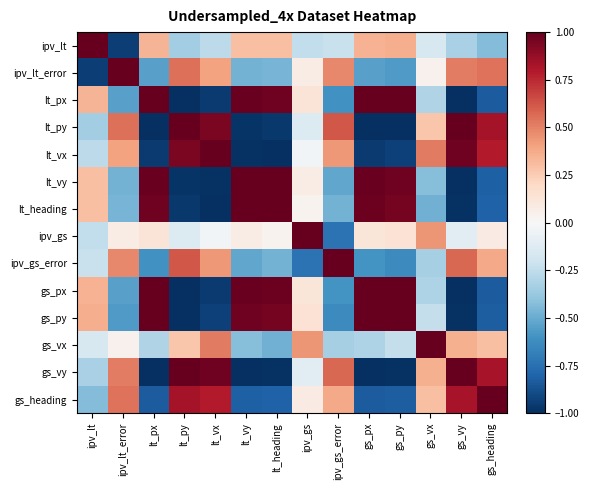

Reading left to right, list all the values displayed in this chart.

ipv_lt: ipv_lt=1.0	ipv_lt_error=-0.9	lt_px=0.3	lt_py=-0.4	lt_vx=-0.3	lt_vy=0.3	lt_heading=0.3	ipv_gs=-0.2	ipv_gs_error=-0.2	gs_px=0.3	gs_py=0.4	gs_vx=-0.2	gs_vy=-0.3	gs_heading=-0.4
ipv_lt_error: ipv_lt=-0.9	ipv_lt_error=1.0	lt_px=-0.5	lt_py=0.6	lt_vx=0.4	lt_vy=-0.5	lt_heading=-0.5	ipv_gs=0.1	ipv_gs_error=0.5	gs_px=-0.5	gs_py=-0.6	gs_vx=0.0	gs_vy=0.5	gs_heading=0.5
lt_px: ipv_lt=0.3	ipv_lt_error=-0.5	lt_px=1.0	lt_py=-1.0	lt_vx=-1.0	lt_vy=1.0	lt_heading=1.0	ipv_gs=0.1	ipv_gs_error=-0.6	gs_px=1.0	gs_py=1.0	gs_vx=-0.3	gs_vy=-1.0	gs_heading=-0.8
lt_py: ipv_lt=-0.4	ipv_lt_error=0.6	lt_px=-1.0	lt_py=1.0	lt_vx=0.9	lt_vy=-1.0	lt_heading=-1.0	ipv_gs=-0.1	ipv_gs_error=0.6	gs_px=-1.0	gs_py=-1.0	gs_vx=0.3	gs_vy=1.0	gs_heading=0.8
lt_vx: ipv_lt=-0.3	ipv_lt_error=0.4	lt_px=-1.0	lt_py=0.9	lt_vx=1.0	lt_vy=-1.0	lt_heading=-1.0	ipv_gs=-0.0	ipv_gs_error=0.4	gs_px=-1.0	gs_py=-0.9	gs_vx=0.5	gs_vy=1.0	gs_heading=0.8
lt_vy: ipv_lt=0.3	ipv_lt_error=-0.5	lt_px=1.0	lt_py=-1.0	lt_vx=-1.0	lt_vy=1.0	lt_heading=1.0	ipv_gs=0.1	ipv_gs_error=-0.5	gs_px=1.0	gs_py=1.0	gs_vx=-0.4	gs_vy=-1.0	gs_heading=-0.8
lt_heading: ipv_lt=0.3	ipv_lt_error=-0.5	lt_px=1.0	lt_py=-1.0	lt_vx=-1.0	lt_vy=1.0	lt_heading=1.0	ipv_gs=0.0	ipv_gs_error=-0.5	gs_px=1.0	gs_py=1.0	gs_vx=-0.5	gs_vy=-1.0	gs_heading=-0.8
ipv_gs: ipv_lt=-0.2	ipv_lt_error=0.1	lt_px=0.1	lt_py=-0.1	lt_vx=-0.0	lt_vy=0.1	lt_heading=0.0	ipv_gs=1.0	ipv_gs_error=-0.7	gs_px=0.1	gs_py=0.1	gs_vx=0.4	gs_vy=-0.1	gs_heading=0.1
ipv_gs_error: ipv_lt=-0.2	ipv_lt_error=0.5	lt_px=-0.6	lt_py=0.6	lt_vx=0.4	lt_vy=-0.5	lt_heading=-0.5	ipv_gs=-0.7	ipv_gs_error=1.0	gs_px=-0.6	gs_py=-0.6	gs_vx=-0.3	gs_vy=0.6	gs_heading=0.4
gs_px: ipv_lt=0.3	ipv_lt_error=-0.5	lt_px=1.0	lt_py=-1.0	lt_vx=-1.0	lt_vy=1.0	lt_heading=1.0	ipv_gs=0.1	ipv_gs_error=-0.6	gs_px=1.0	gs_py=1.0	gs_vx=-0.3	gs_vy=-1.0	gs_heading=-0.8
gs_py: ipv_lt=0.4	ipv_lt_error=-0.6	lt_px=1.0	lt_py=-1.0	lt_vx=-0.9	lt_vy=1.0	lt_heading=1.0	ipv_gs=0.1	ipv_gs_error=-0.6	gs_px=1.0	gs_py=1.0	gs_vx=-0.2	gs_vy=-1.0	gs_heading=-0.8
gs_vx: ipv_lt=-0.2	ipv_lt_error=0.0	lt_px=-0.3	lt_py=0.3	lt_vx=0.5	lt_vy=-0.4	lt_heading=-0.5	ipv_gs=0.4	ipv_gs_error=-0.3	gs_px=-0.3	gs_py=-0.2	gs_vx=1.0	gs_vy=0.4	gs_heading=0.3
gs_vy: ipv_lt=-0.3	ipv_lt_error=0.5	lt_px=-1.0	lt_py=1.0	lt_vx=1.0	lt_vy=-1.0	lt_heading=-1.0	ipv_gs=-0.1	ipv_gs_error=0.6	gs_px=-1.0	gs_py=-1.0	gs_vx=0.4	gs_vy=1.0	gs_heading=0.8
gs_heading: ipv_lt=-0.4	ipv_lt_error=0.5	lt_px=-0.8	lt_py=0.8	lt_vx=0.8	lt_vy=-0.8	lt_heading=-0.8	ipv_gs=0.1	ipv_gs_error=0.4	gs_px=-0.8	gs_py=-0.8	gs_vx=0.3	gs_vy=0.8	gs_heading=1.0